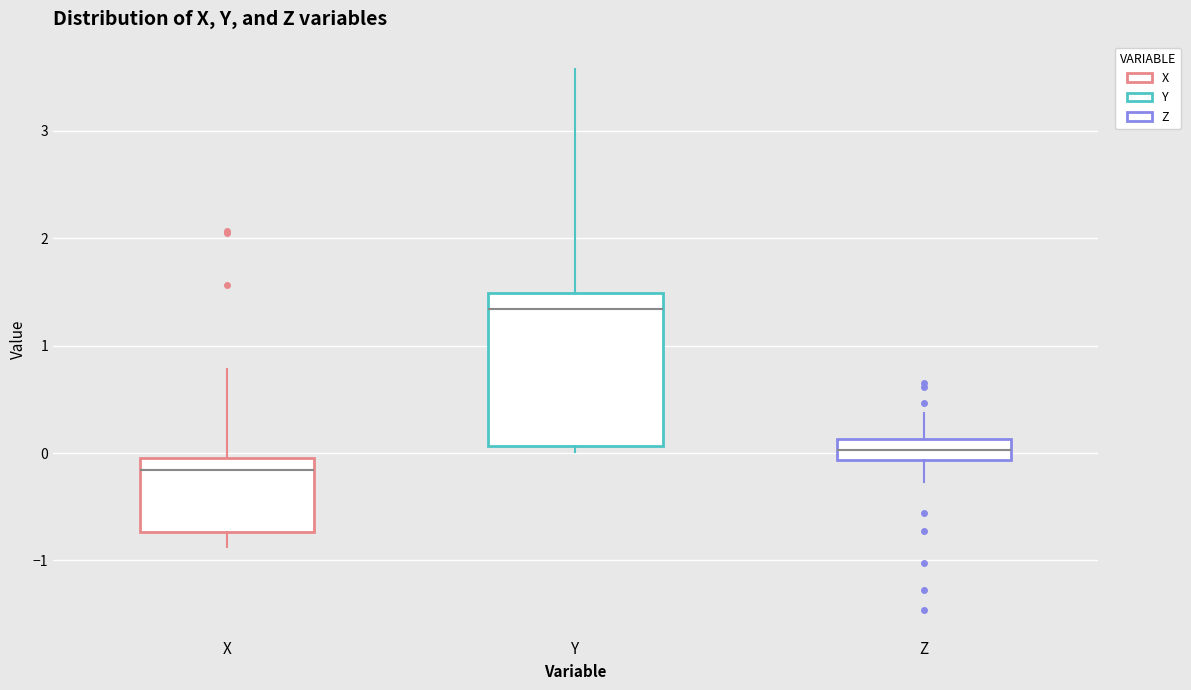

Reading left to right, read every box against the y-axis: the position of its median line, the range the box covers, and the ends of its whiskers. The values are not printed on the chart, so give them approximately, as read against the axis.

X: median -0.2, box -0.7 to 0.0, whiskers -0.9 to 0.8
Y: median 1.3, box 0.1 to 1.5, whiskers 0.0 to 3.6
Z: median 0.0, box -0.1 to 0.1, whiskers -0.3 to 0.4